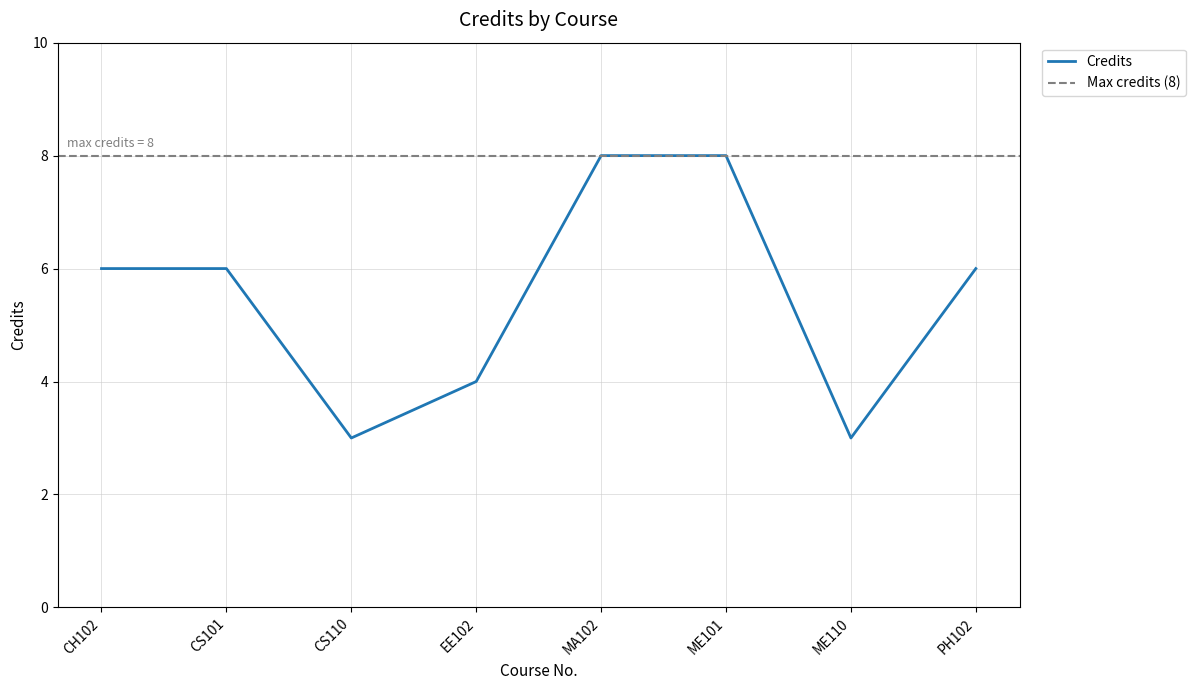

What is the ratio of the value at PH102 to the value at CS110?

2.0